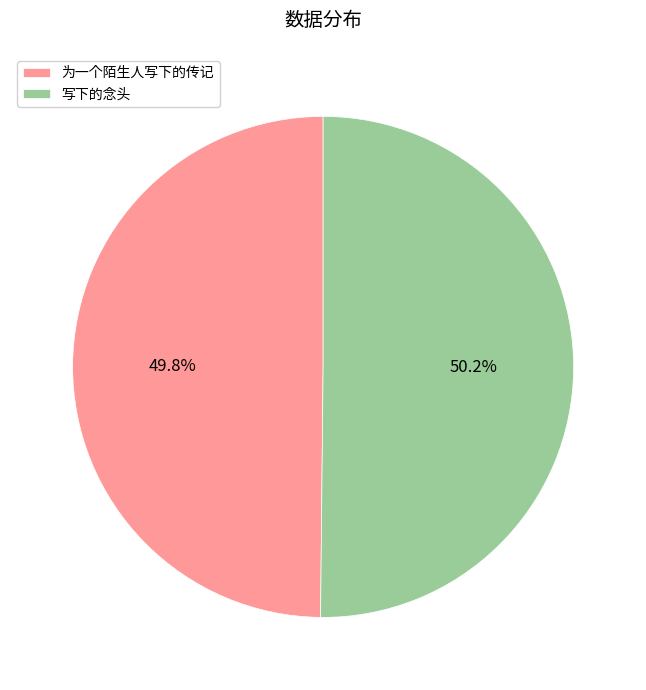

Count the number of slices in the pie.

2